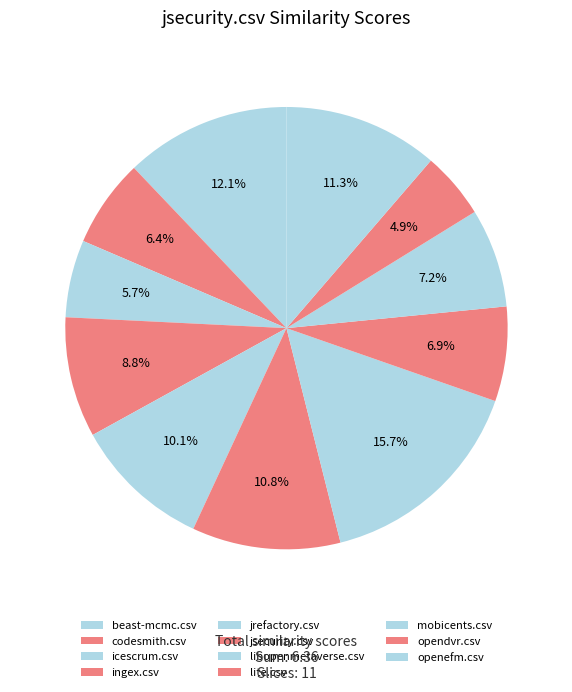

Is mobicents.csv the majority of the pie?

No